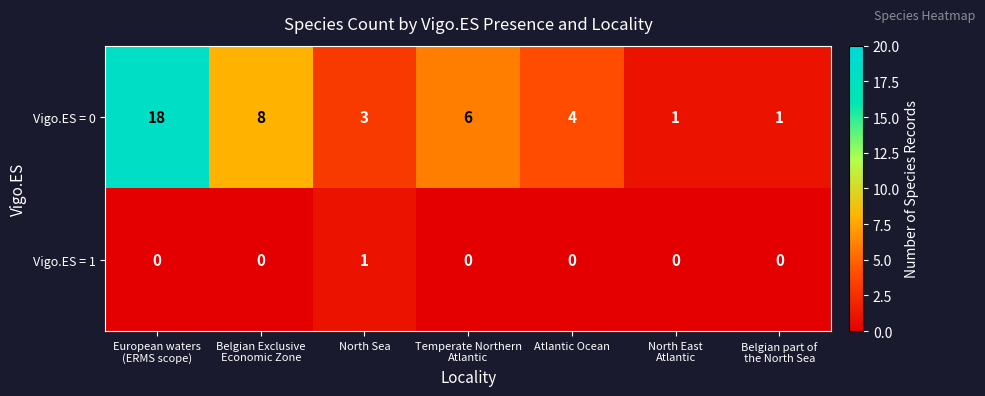

The Vigo.ES = 1 series shows 0 at North Sea. True or false?

False